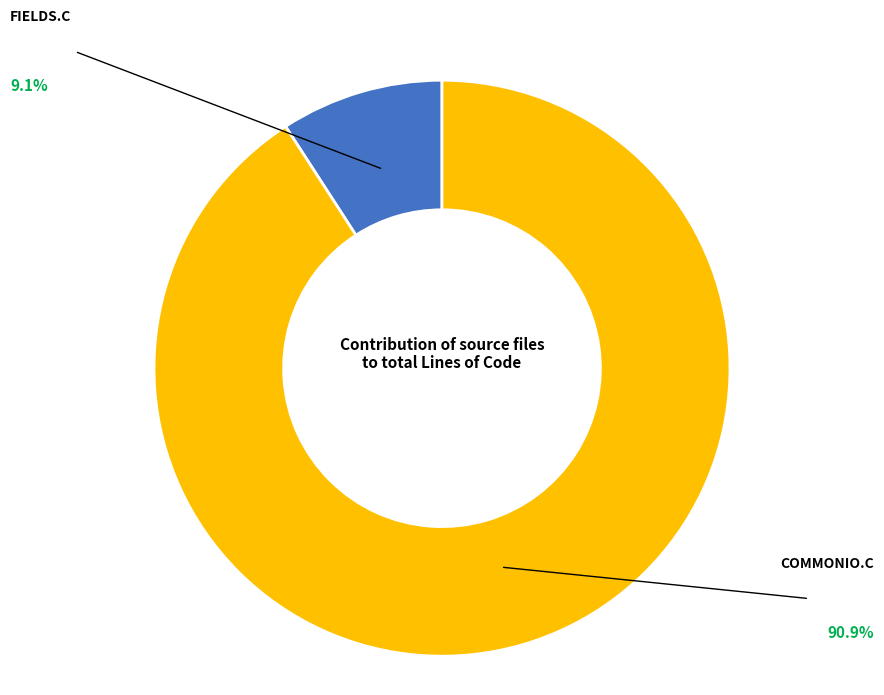

Does any single category account for the majority?

Yes